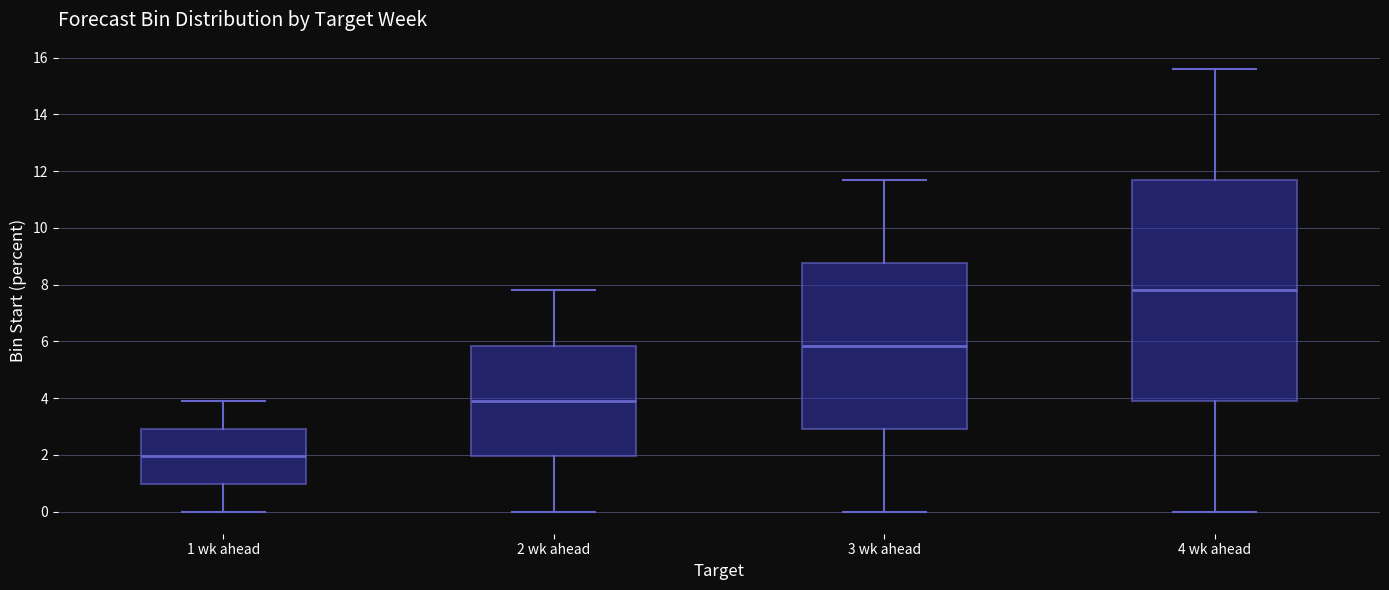

Reading left to right, transcribe this box plot: for each box, give where its median line is, the range the box spans, and where its two whiskers end, as read against the y-axis. The values are not printed on the chart, so give them approximately, as read against the axis.

1 wk ahead: median 2.0, box 1.0 to 3.0, whiskers 0.0 to 4.0
2 wk ahead: median 4.0, box 2.0 to 5.8, whiskers 0.0 to 7.8
3 wk ahead: median 5.8, box 3.0 to 8.8, whiskers 0.0 to 11.8
4 wk ahead: median 7.8, box 4.0 to 11.8, whiskers 0.0 to 15.6